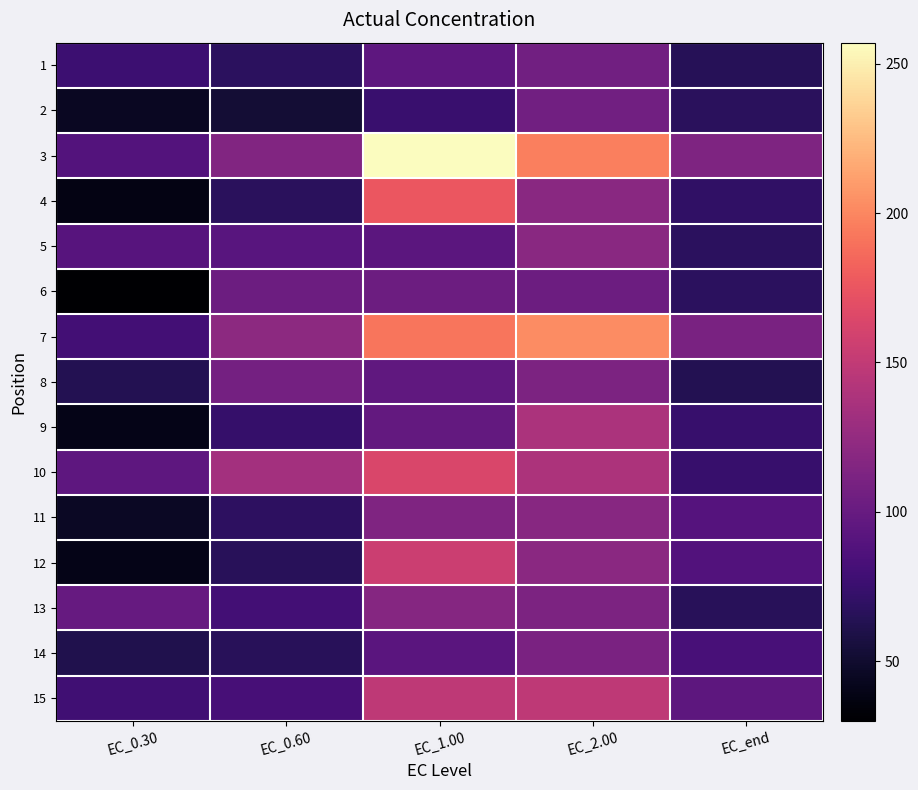

Reading left to right, what are all the values shown in this chart?

1: EC_0.30=76.9	EC_0.60=67.7	EC_1.00=95.3	EC_2.00=106.0	EC_end=65.5
2: EC_0.30=44.8	EC_0.60=53.0	EC_1.00=75.0	EC_2.00=106.3	EC_end=67.2
3: EC_0.30=89.1	EC_0.60=114.4	EC_1.00=257.0	EC_2.00=196.2	EC_end=112.8
4: EC_0.30=38.7	EC_0.60=66.4	EC_1.00=176.3	EC_2.00=118.9	EC_end=70.0
5: EC_0.30=90.6	EC_0.60=91.3	EC_1.00=93.8	EC_2.00=118.9	EC_end=67.8
6: EC_0.30=30.1	EC_0.60=103.1	EC_1.00=103.1	EC_2.00=103.5	EC_end=68.1
7: EC_0.30=79.9	EC_0.60=120.7	EC_1.00=192.1	EC_2.00=202.2	EC_end=110.3
8: EC_0.30=63.5	EC_0.60=107.2	EC_1.00=95.8	EC_2.00=112.4	EC_end=63.6
9: EC_0.30=40.6	EC_0.60=73.3	EC_1.00=97.6	EC_2.00=138.1	EC_end=74.1
10: EC_0.30=95.5	EC_0.60=133.0	EC_1.00=163.7	EC_2.00=138.6	EC_end=73.6
11: EC_0.30=45.5	EC_0.60=68.5	EC_1.00=113.8	EC_2.00=117.9	EC_end=89.6
12: EC_0.30=40.4	EC_0.60=65.9	EC_1.00=155.9	EC_2.00=120.3	EC_end=88.1
13: EC_0.30=99.2	EC_0.60=80.0	EC_1.00=117.7	EC_2.00=112.2	EC_end=66.2
14: EC_0.30=61.3	EC_0.60=66.3	EC_1.00=92.6	EC_2.00=110.8	EC_end=82.7
15: EC_0.30=78.4	EC_0.60=81.9	EC_1.00=148.3	EC_2.00=148.0	EC_end=94.2